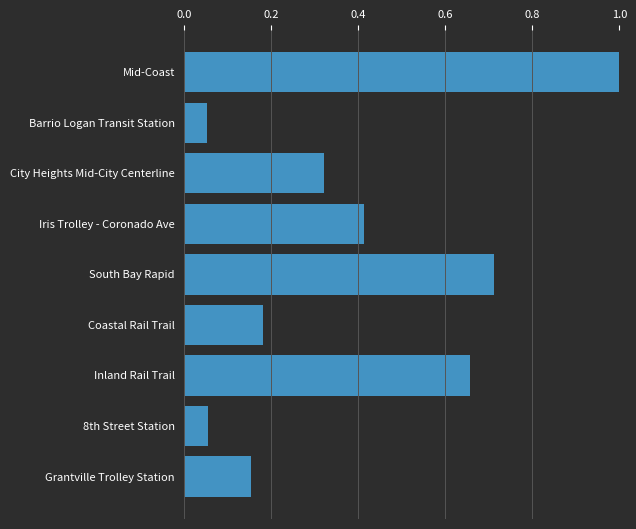

What is the difference between the maximum and second lowest values?

0.9